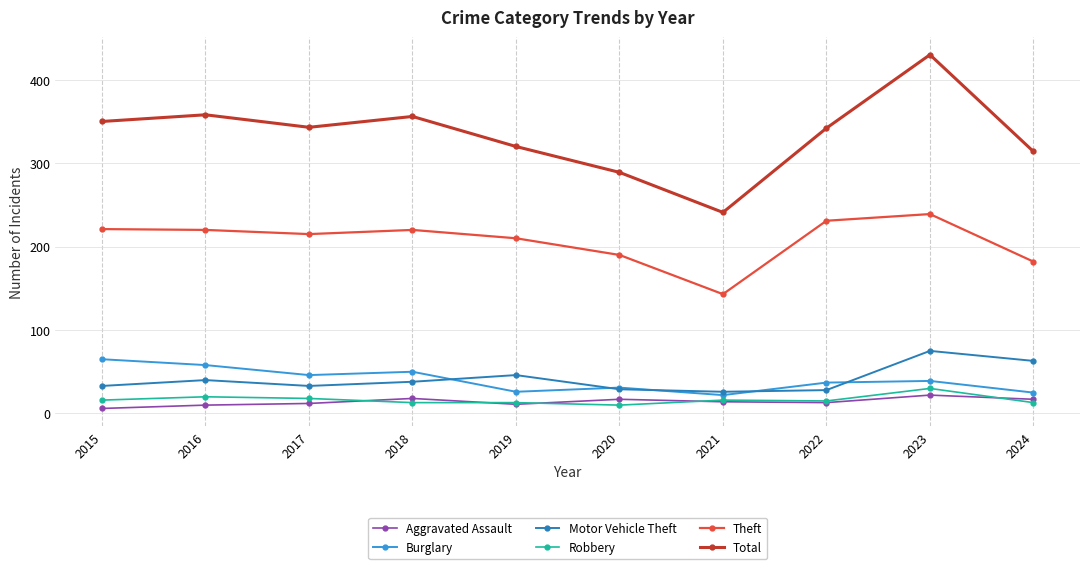

Between 2017 and 2020, which series saw the biggest shift?

Total